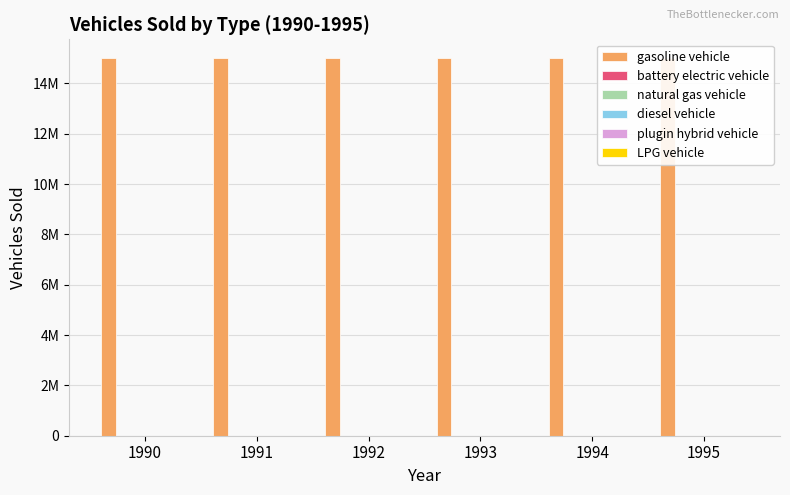

Reading right to left, transcribe all the data shown in this chart.

gasoline vehicle: 15000000	15000000	15000000	15000000	15000000	15000000
battery electric vehicle: 0	0	0	0	0	0
natural gas vehicle: 0	0	0	0	0	0
diesel vehicle: 0	0	0	0	0	0
plugin hybrid vehicle: 0	0	0	0	0	0
LPG vehicle: 0	0	0	0	0	0